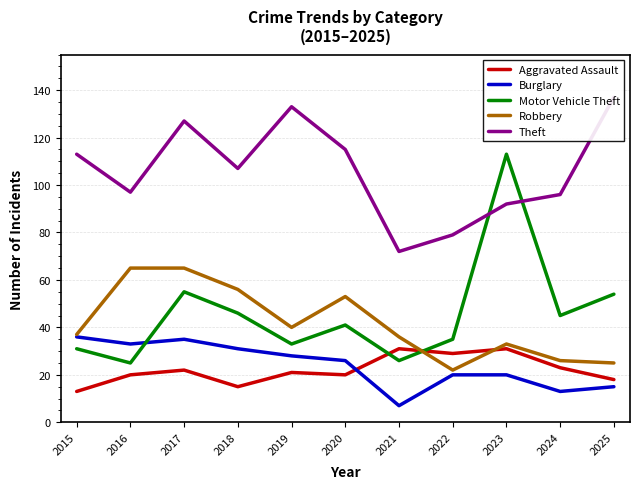

Where does the Robbery series first go above 37?

2016